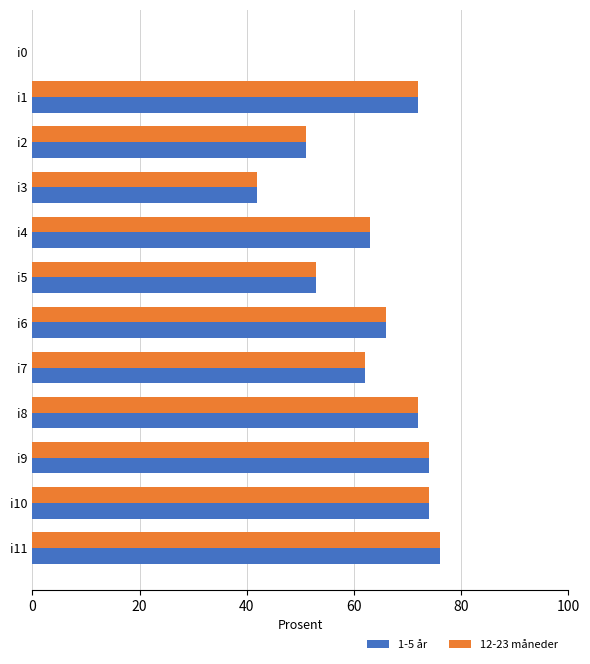

The 1-5 år series shows 66 at i6. True or false?

True